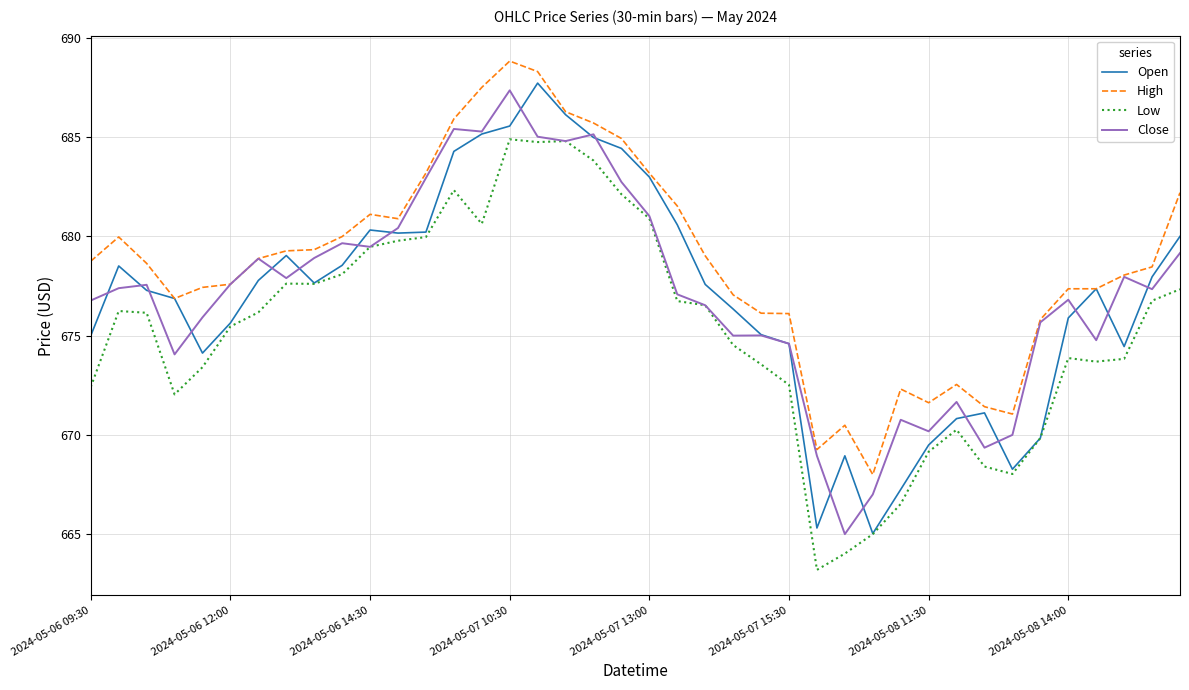

What is the difference between the maximum and minimum values in the Close series?

22.4